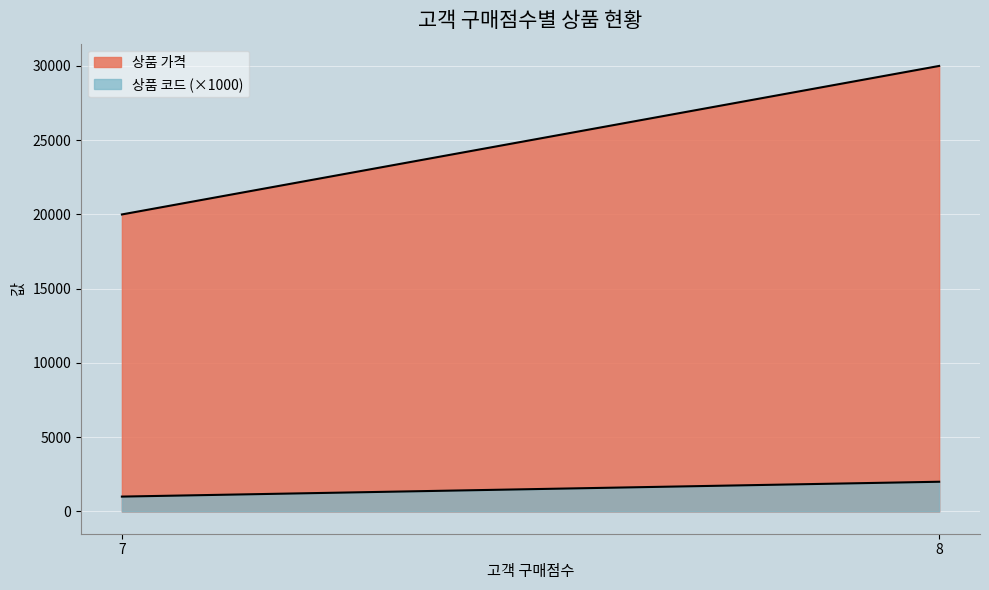

Which series has the largest range (max minus min)?

상품 가격